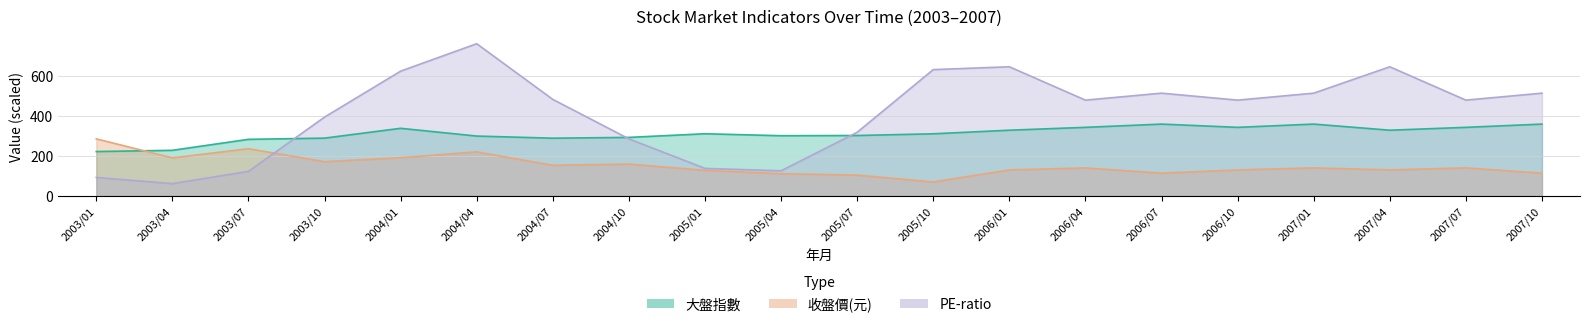

At which category is the sum across all series the highest?

2004/04